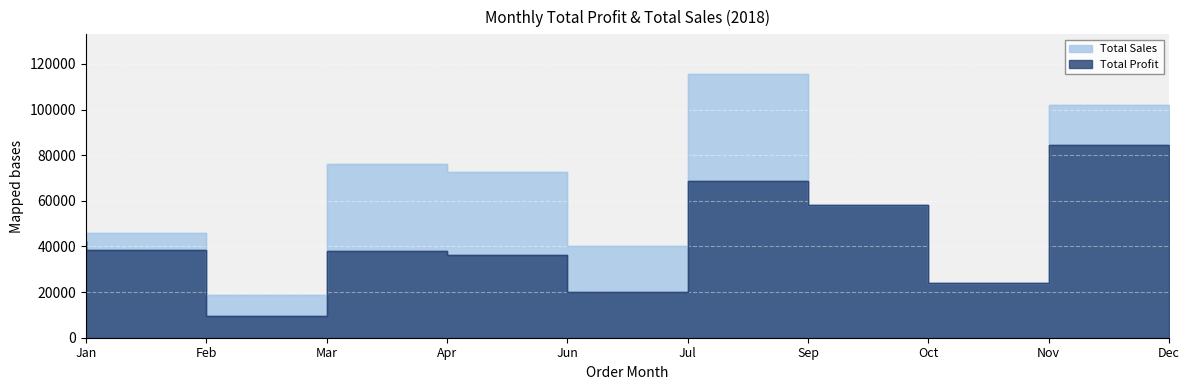

What is the difference between the Total Profit values at Oct and Jul?

37931